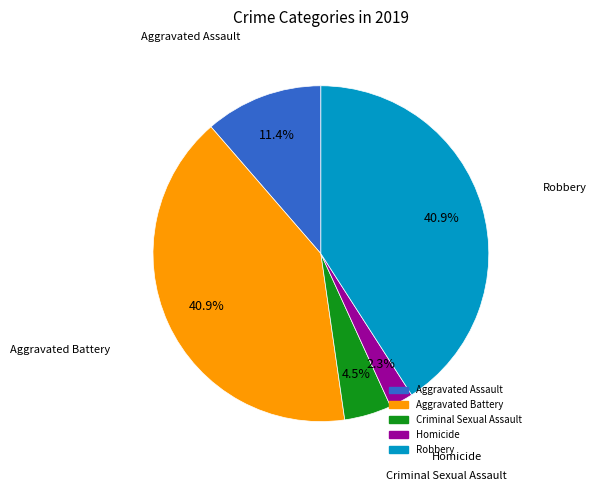

The Robbery slice represents 41% of the pie. True or false?

True